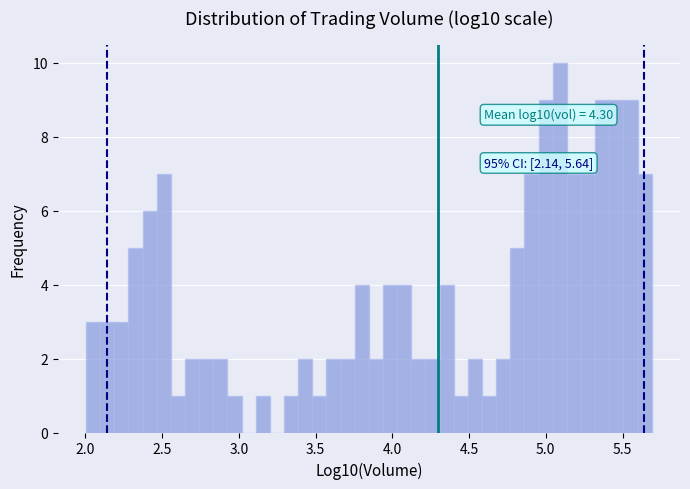

Around what value on the x-axis is the tallest bar? Give the approximate position of its centre, as read against the axis.

5.10